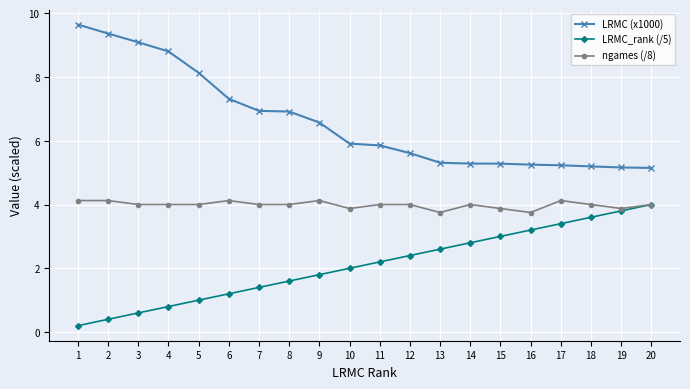

What are all the series names shown in the legend?

LRMC (x1000), LRMC_rank (/5), ngames (/8)